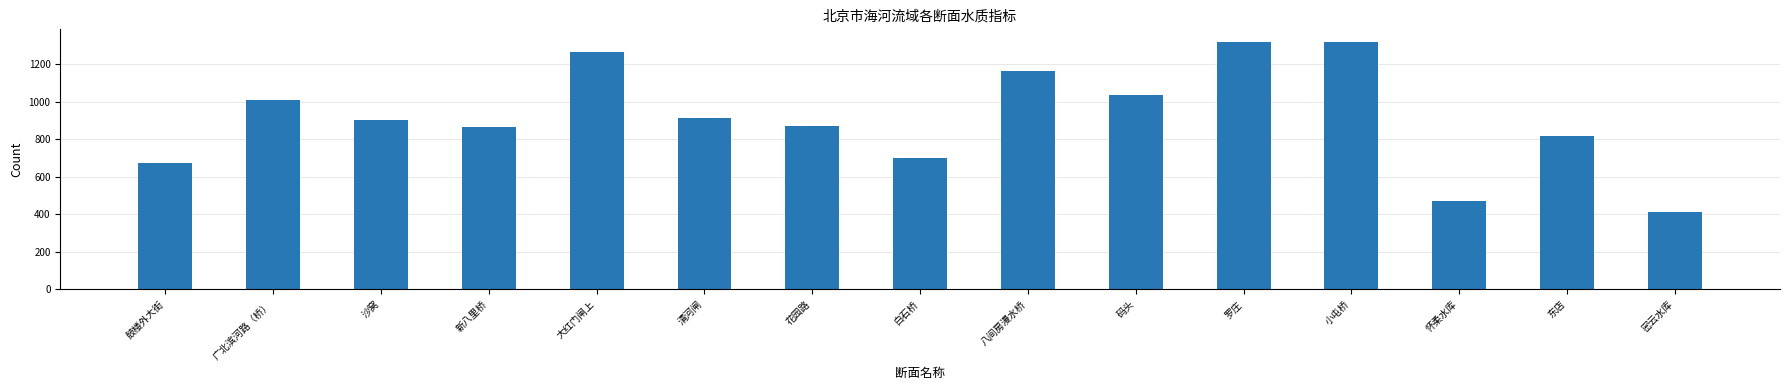

At which category does the chart reach its minimum across all series?

密云水库